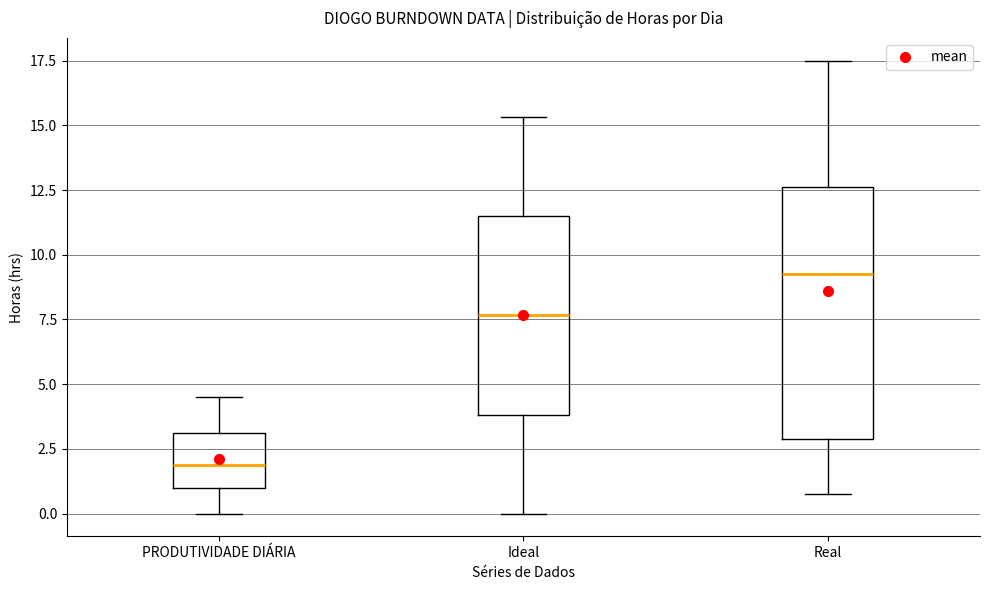

Reading left to right, transcribe this box plot: for each box, give where its median line is, the range the box spans, and where its two whiskers end, as read against the y-axis. The values are not printed on the chart, so give them approximately, as read against the axis.

PRODUTIVIDADE DIÁRIA: median 2.0, box 1.0 to 3.0, whiskers 0.0 to 4.5
Ideal: median 7.5, box 4.0 to 11.5, whiskers 0.0 to 15.5
Real: median 9.5, box 3.0 to 12.5, whiskers 1.0 to 17.5